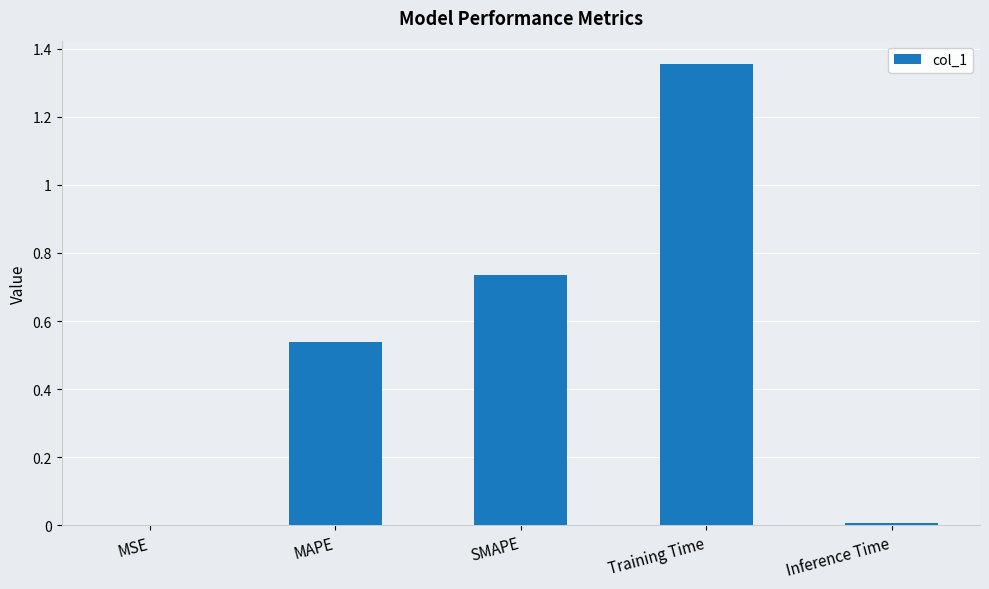

True or false: the data shows 0.0 at Inference Time.

True